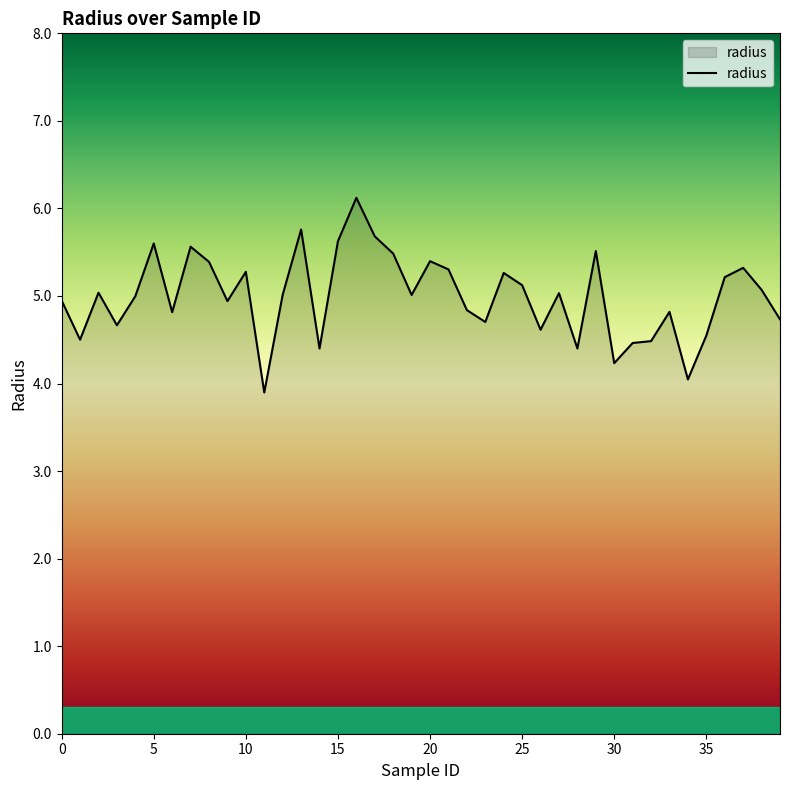

What is the maximum value shown in the chart?

6.1